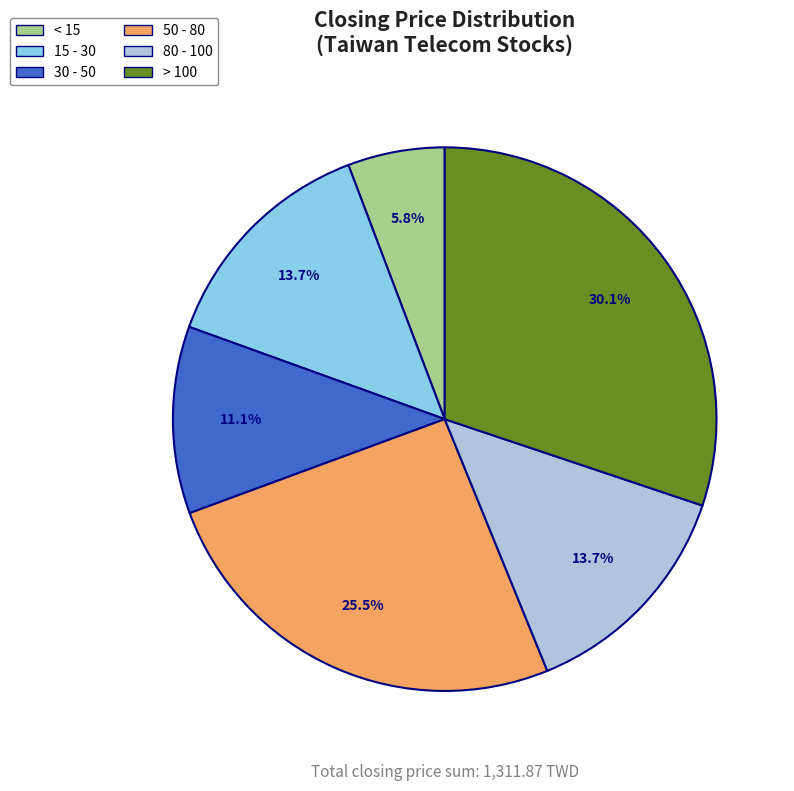

Is there a majority slice in this chart?

No